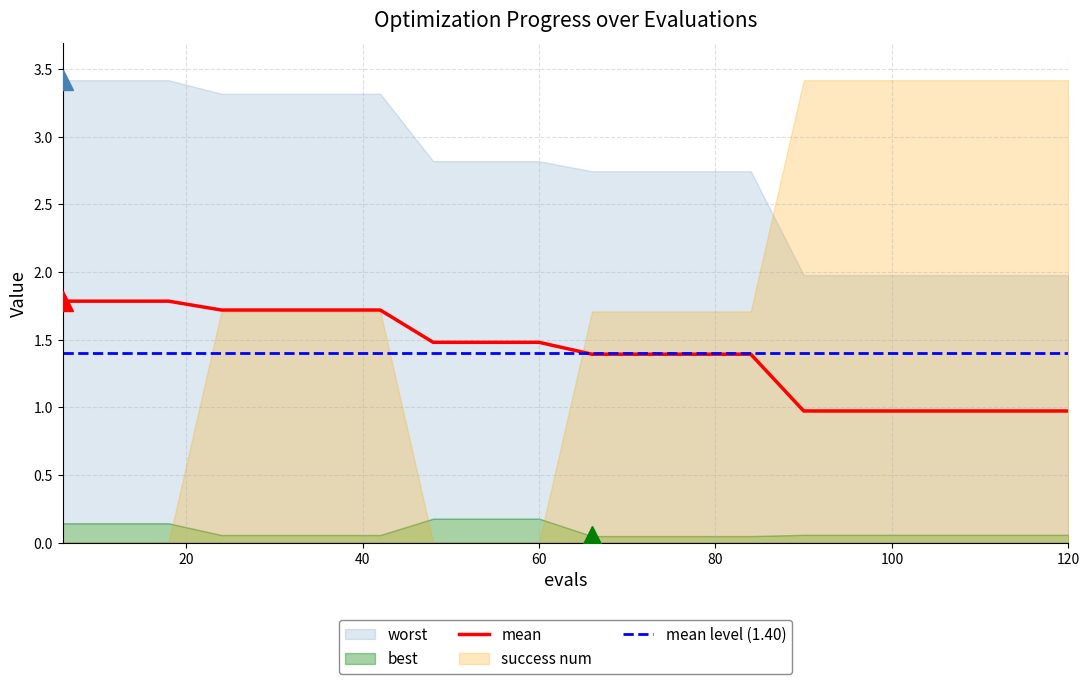

What is the difference between the maximum and minimum values in the best series?

0.1